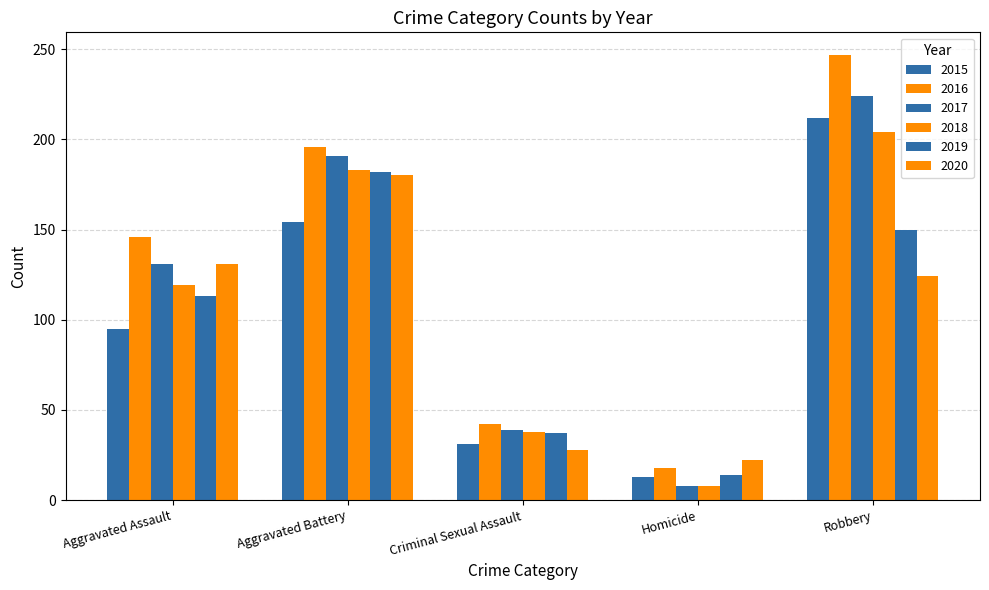

List the series in order of their peak value, lowest first.

2020, 2019, 2018, 2015, 2017, 2016